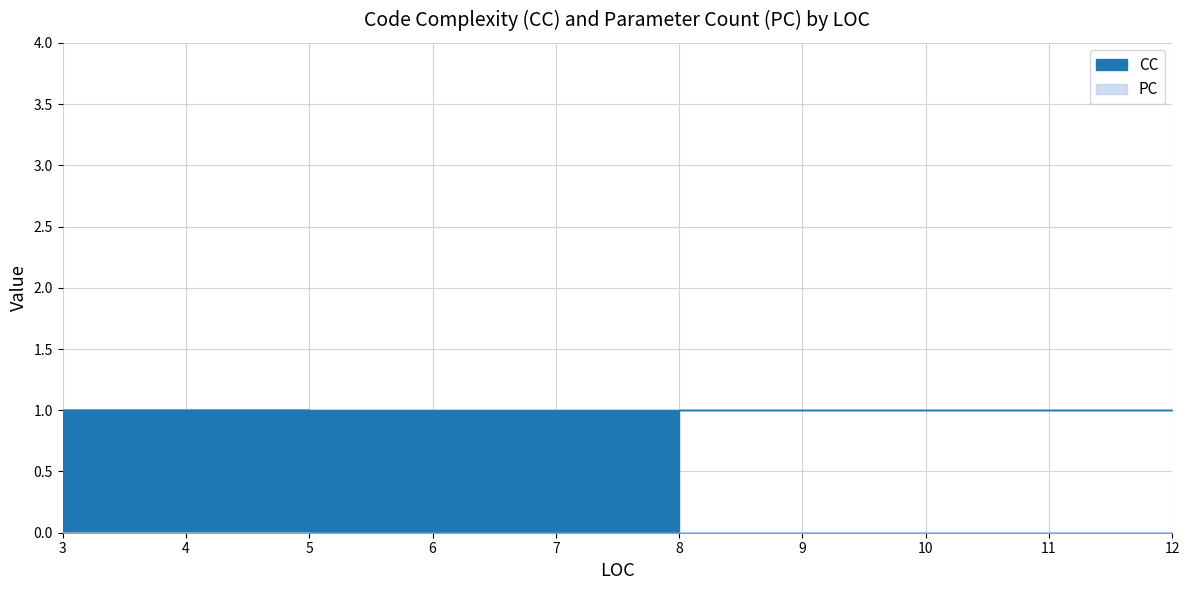

True or false: PC has a value of 0 at 8.

True